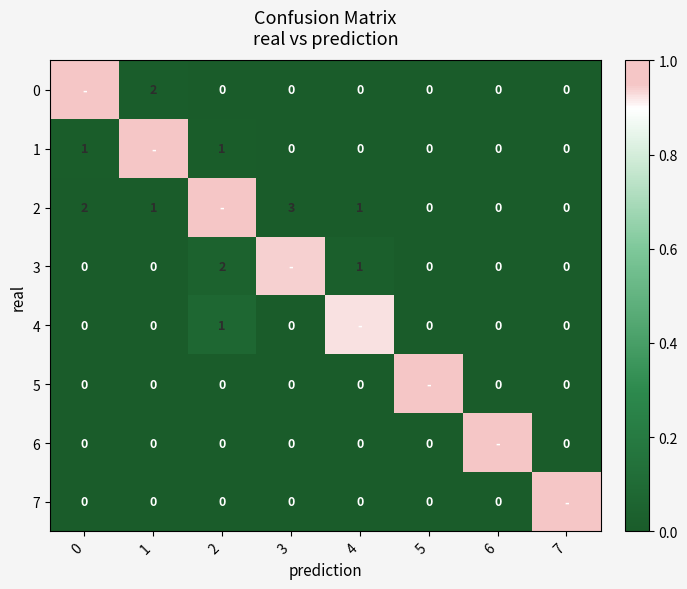

True or false: 4 has a value of -0.6 at 7.

False